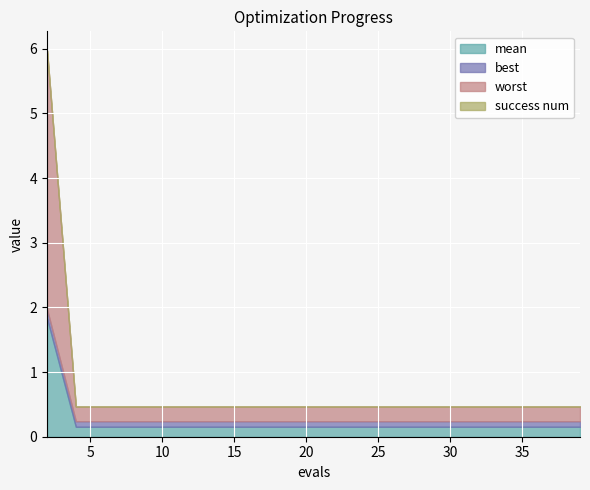

What is the smallest value displayed?

0.2